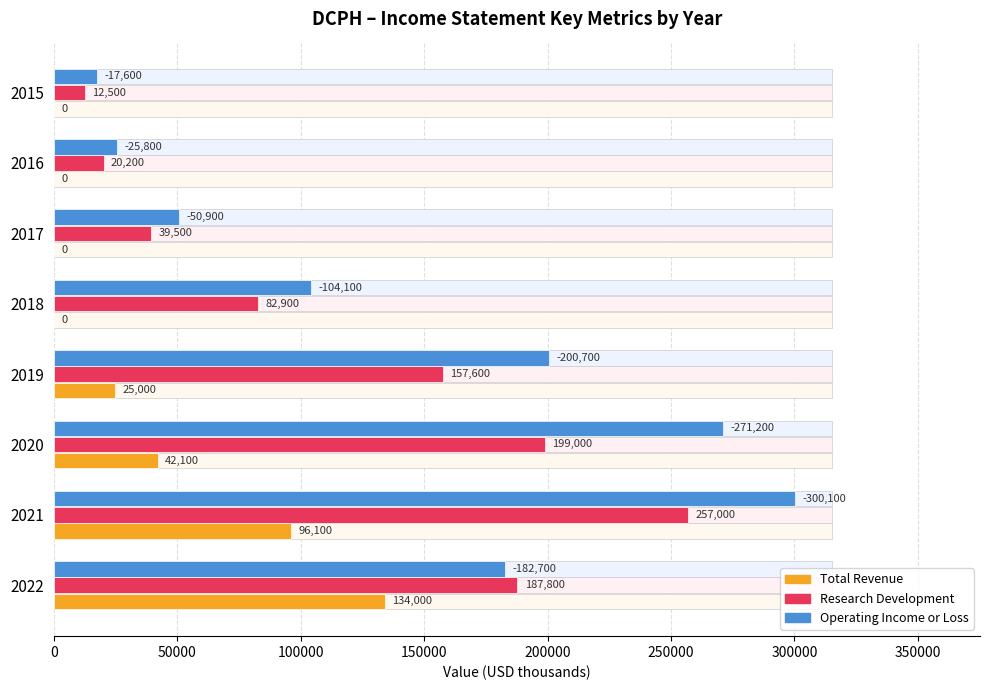

Which series has the largest total across all categories?

Operating Income or Loss